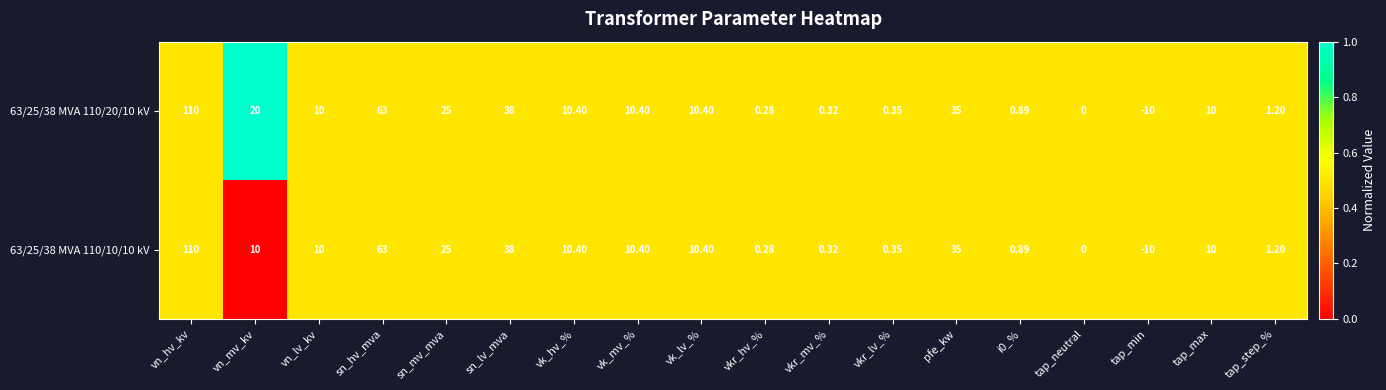

Which category has the lowest value in the 63/25/38 MVA 110/20/10 kV series?

tap_min